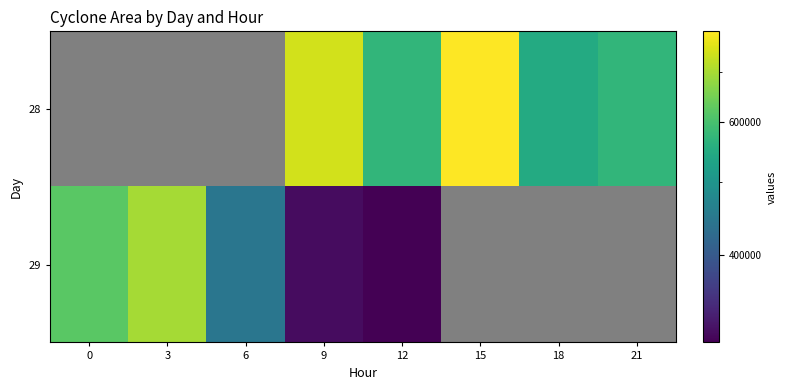

Which series has the widest spread of values?

29